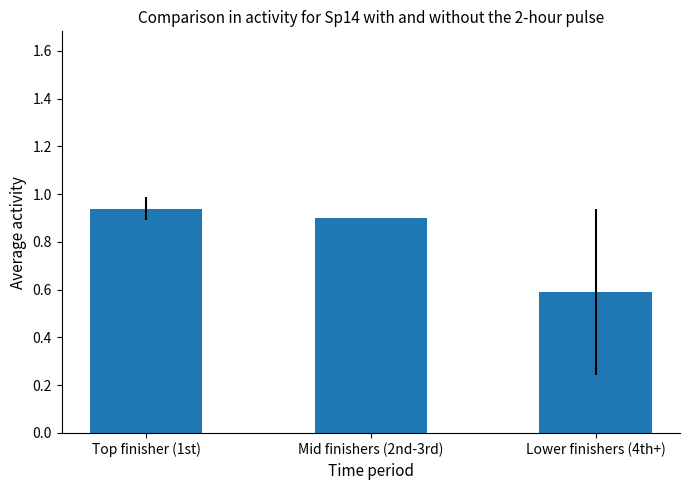

Between Top finisher (1st) and Mid finishers (2nd-3rd), which is larger?

Top finisher (1st)